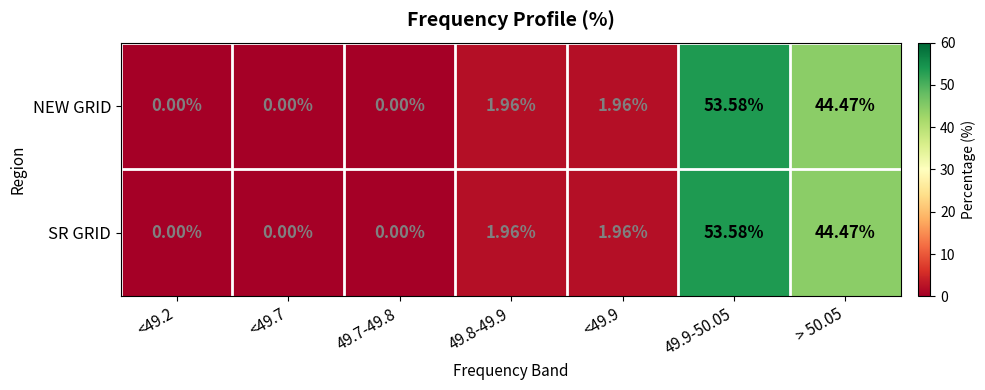

List the series in order of their peak value, lowest first.

NEW GRID, SR GRID